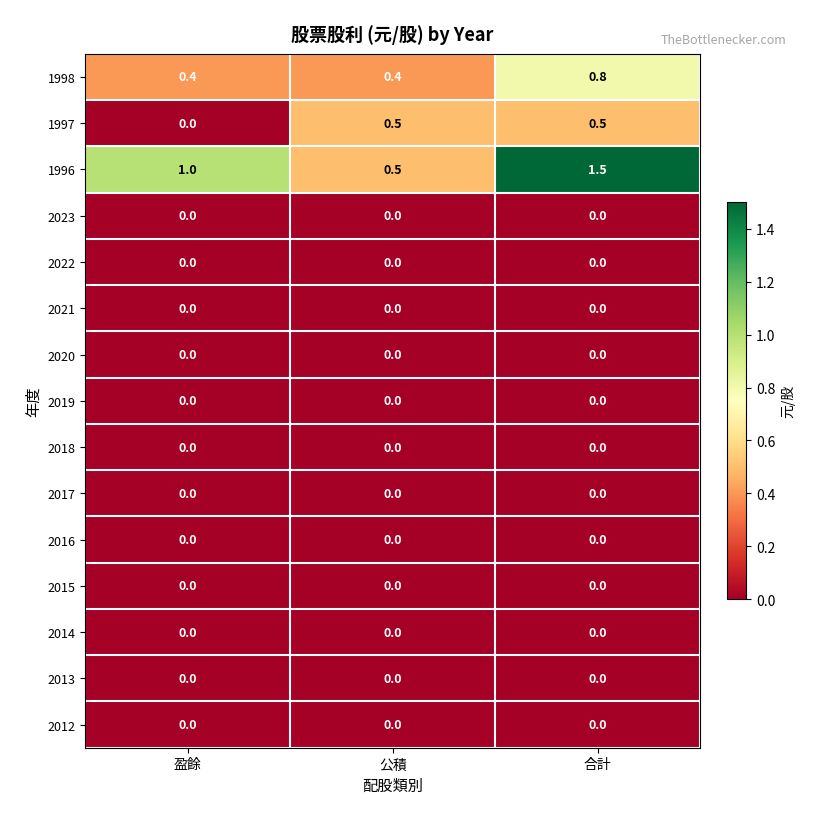

Is it true that 2018 equals 0.0 at 公積?

True